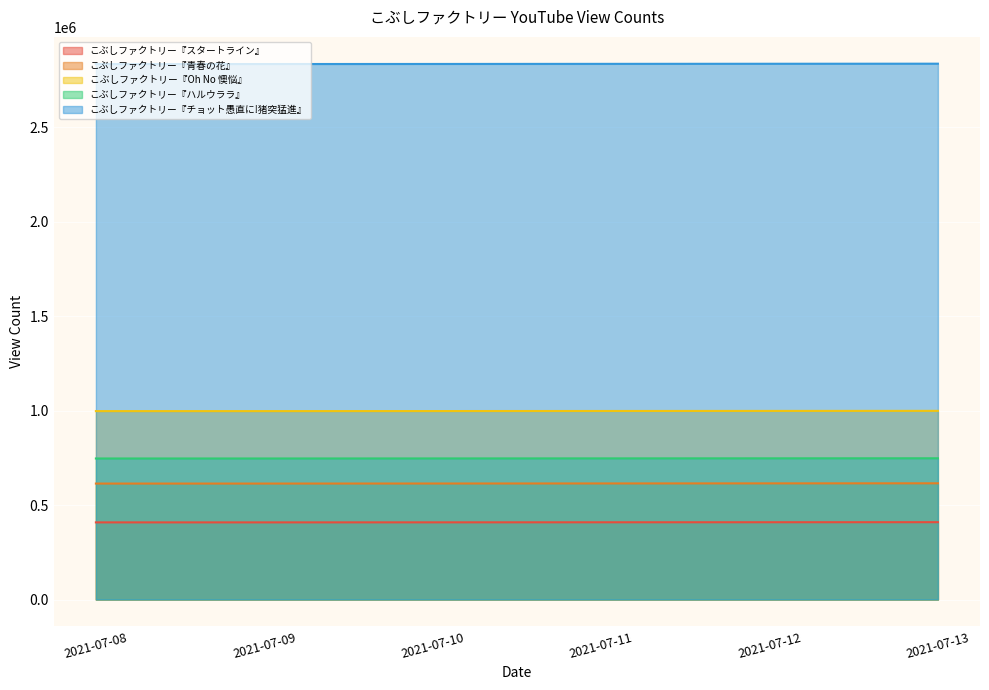

Between 2021-07-10 and 2021-07-12, which series saw the biggest shift?

こぶしファクトリー『チョット愚直に!猪突猛進』